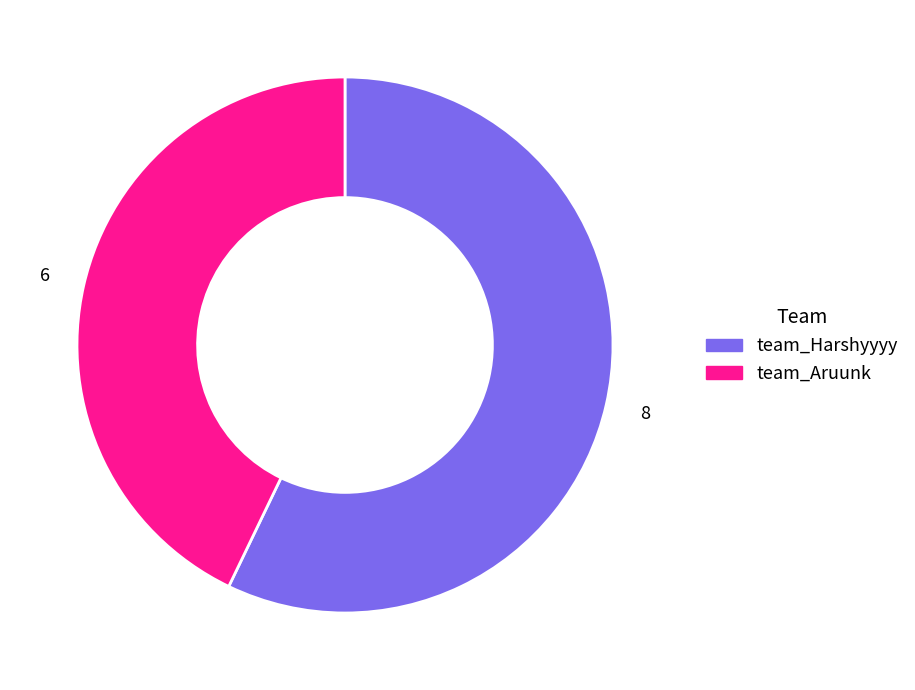

Is there a majority slice in this chart?

Yes